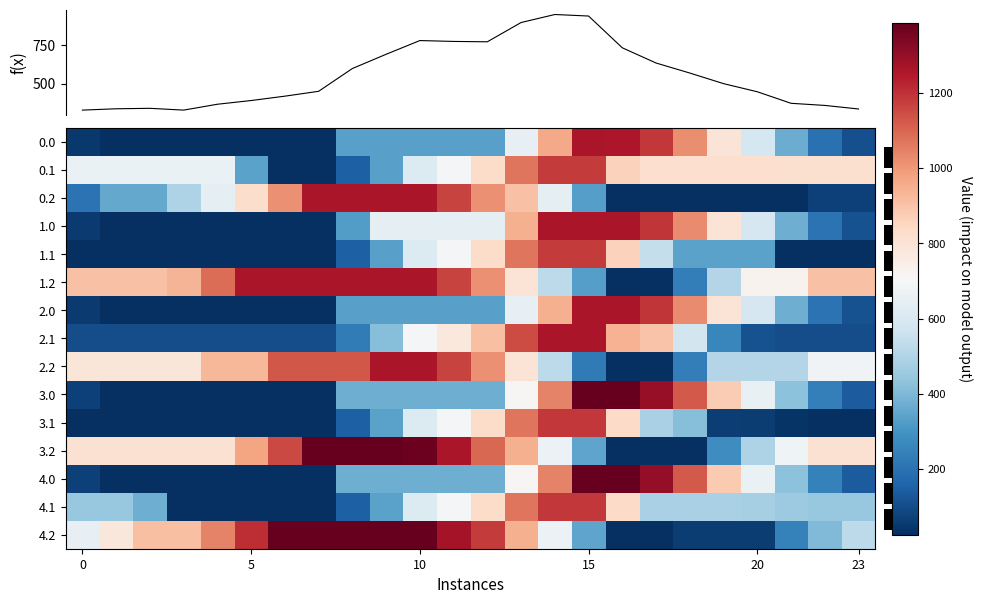

At which category is the sum across all series the highest?

14